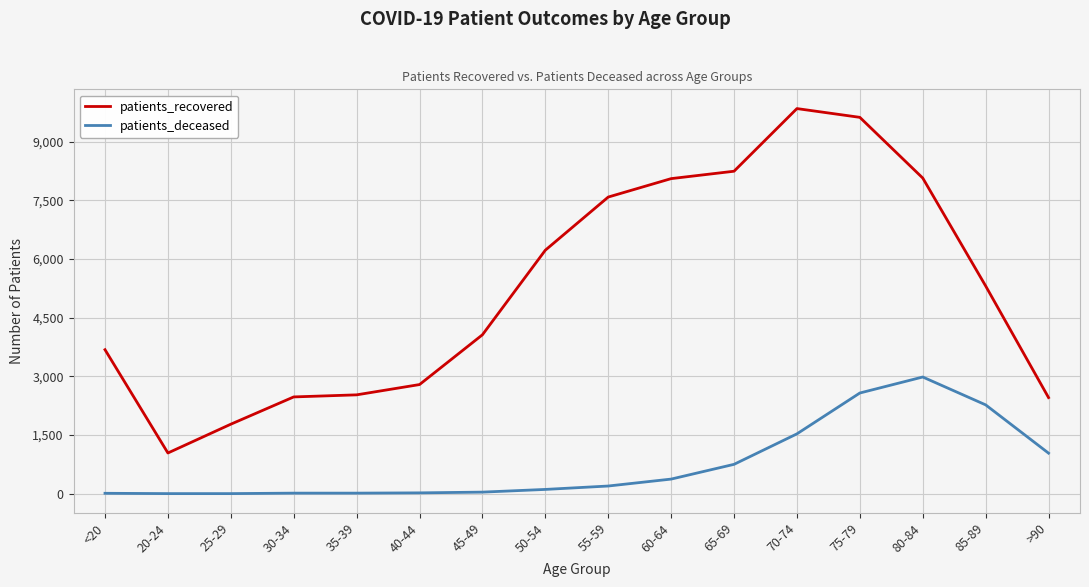

What is the difference between the highest and lowest values at 25-29?

1774